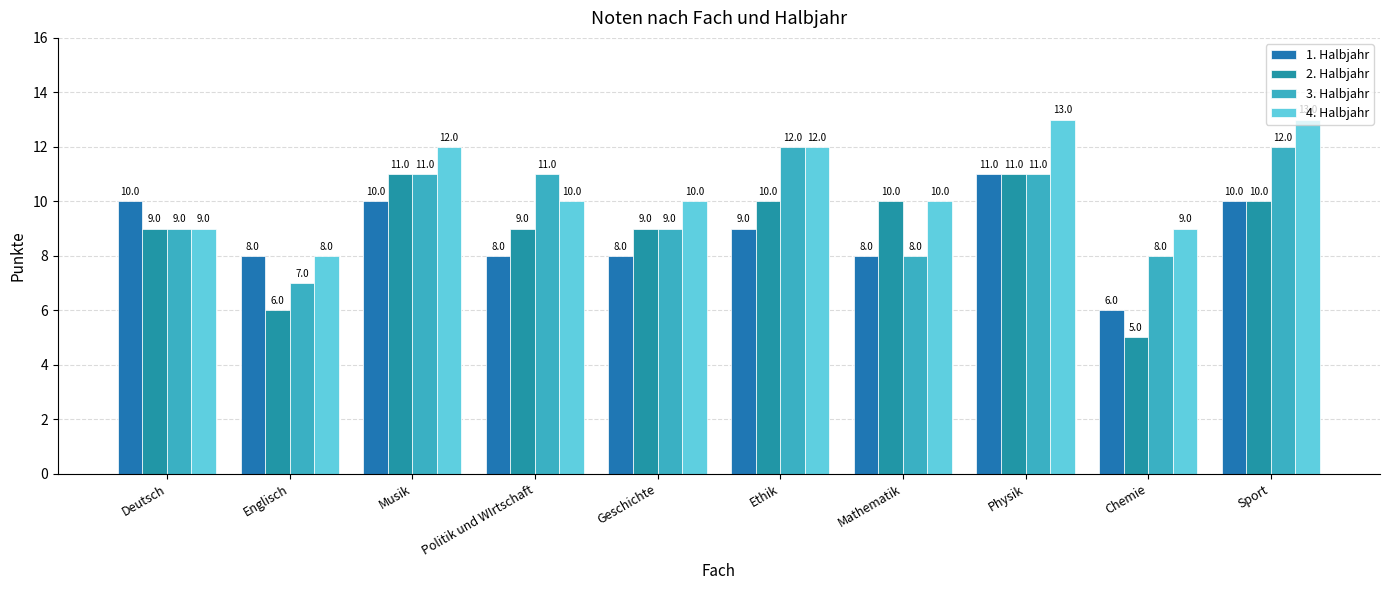

Reading left to right, list all the values displayed in this chart.

1. Halbjahr: Deutsch=10	Englisch=8	Musik=10	Politik und WIrtschaft=8	Geschichte=8	Ethik=9	Mathematik=8	Physik=11	Chemie=6	Sport=10
2. Halbjahr: Deutsch=9	Englisch=6	Musik=11	Politik und WIrtschaft=9	Geschichte=9	Ethik=10	Mathematik=10	Physik=11	Chemie=5	Sport=10
3. Halbjahr: Deutsch=9	Englisch=7	Musik=11	Politik und WIrtschaft=11	Geschichte=9	Ethik=12	Mathematik=8	Physik=11	Chemie=8	Sport=12
4. Halbjahr: Deutsch=9	Englisch=8	Musik=12	Politik und WIrtschaft=10	Geschichte=10	Ethik=12	Mathematik=10	Physik=13	Chemie=9	Sport=13